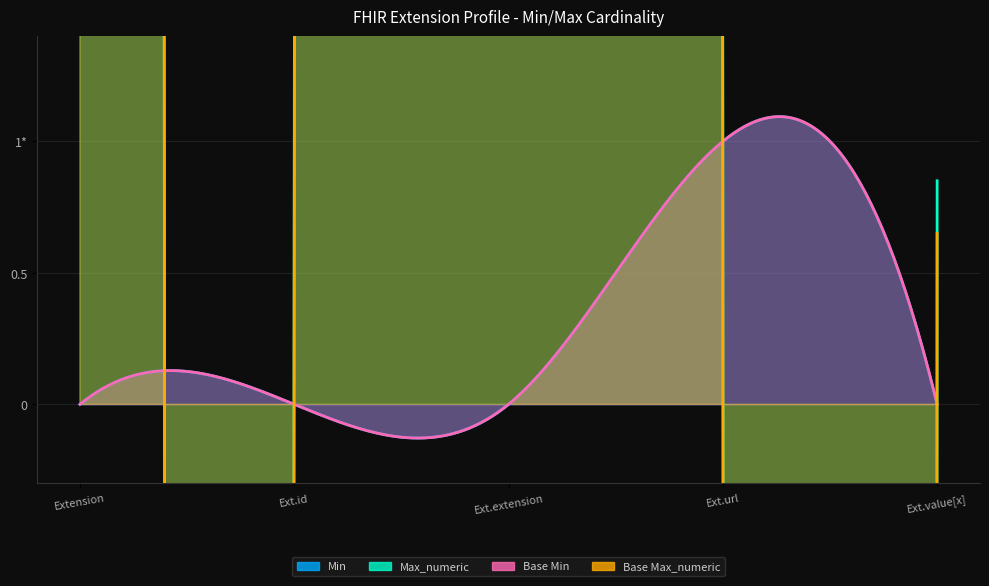

Count the number of categories in the chart.

5